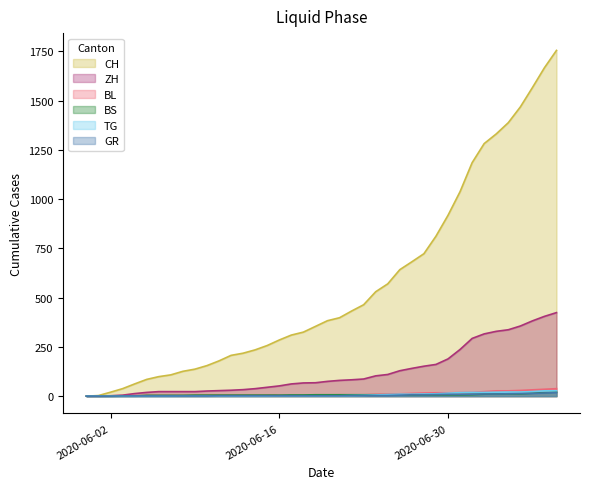

What is the average value of the GR series?

5